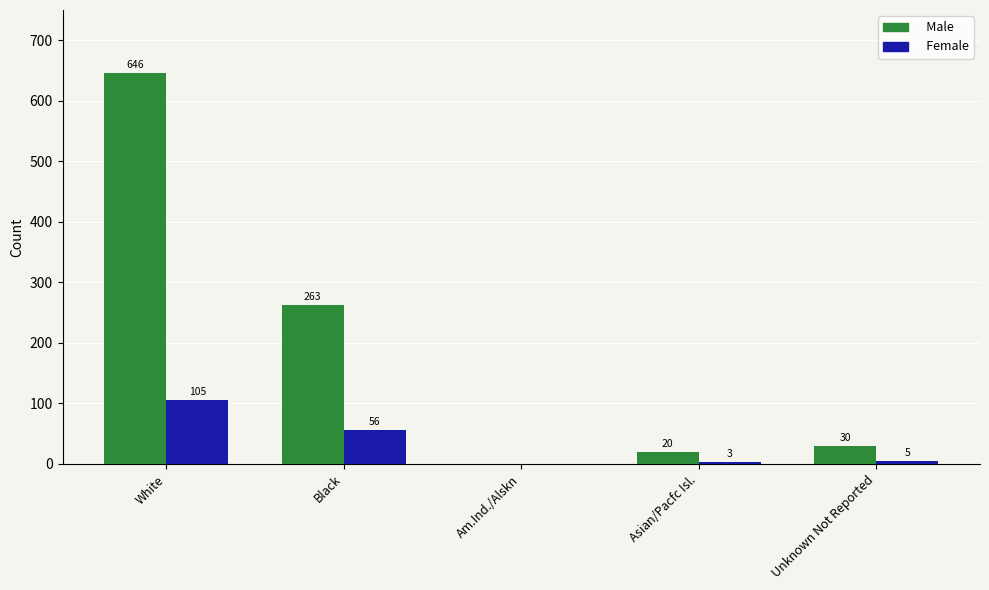

How many distinct data groups are displayed?

2